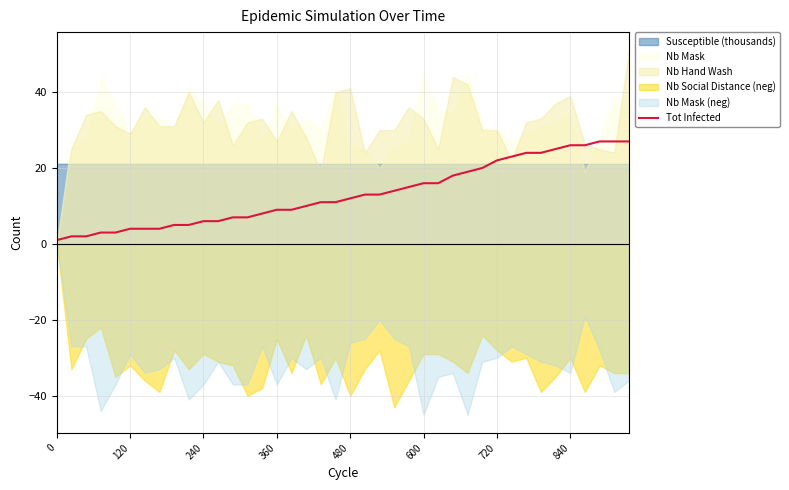

What is the value of the 33rd point from the left?

24